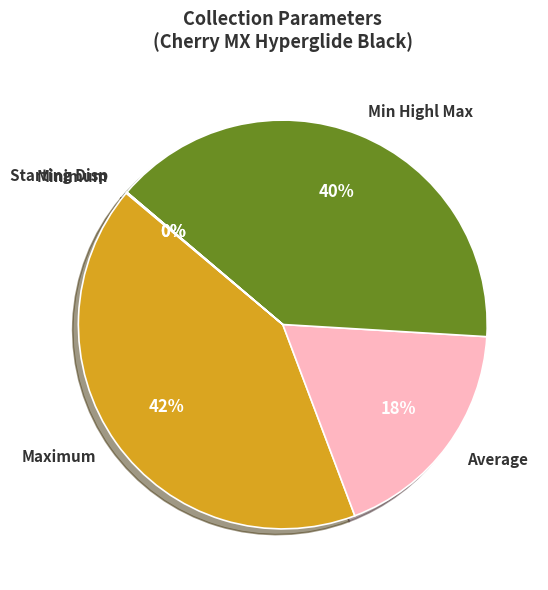

What percentage is the Maximum slice, to the nearest percent?

42%